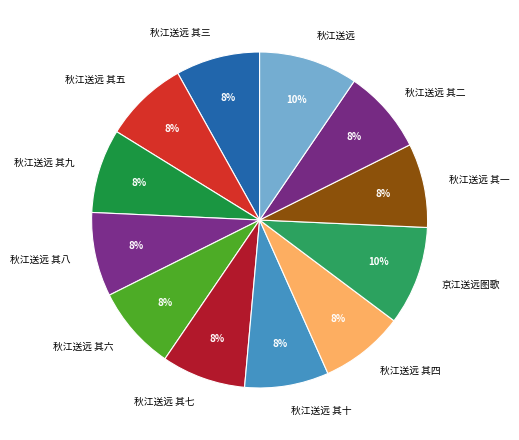

Approximately how many times larger is the value at 秋江送远 其一 compared to 秋江送远 其九?

1.0